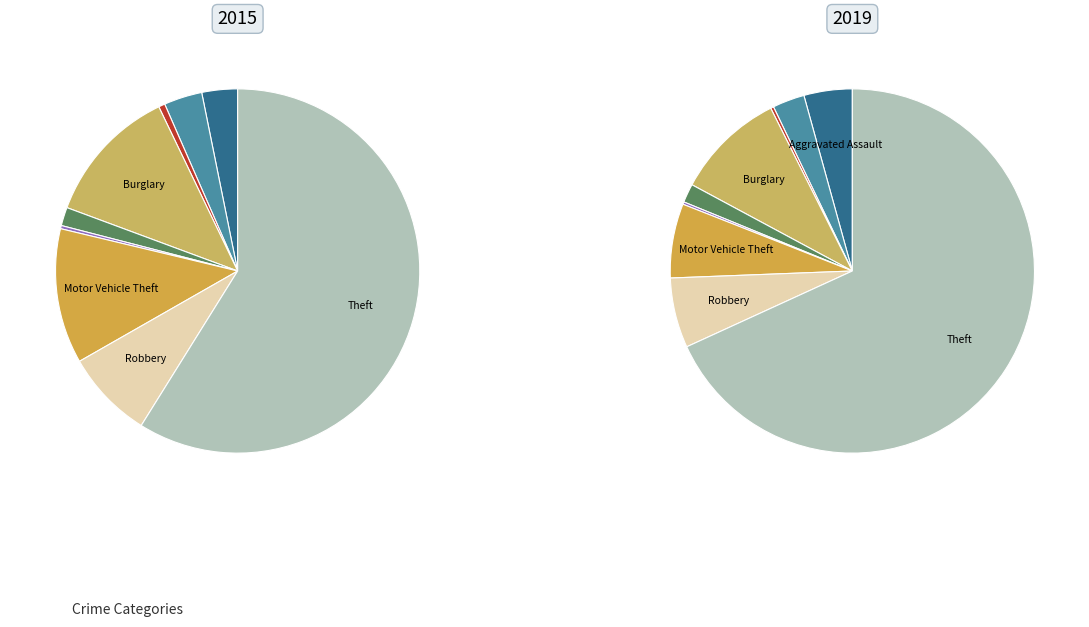

Does Robbery represent more than half of the total?

No